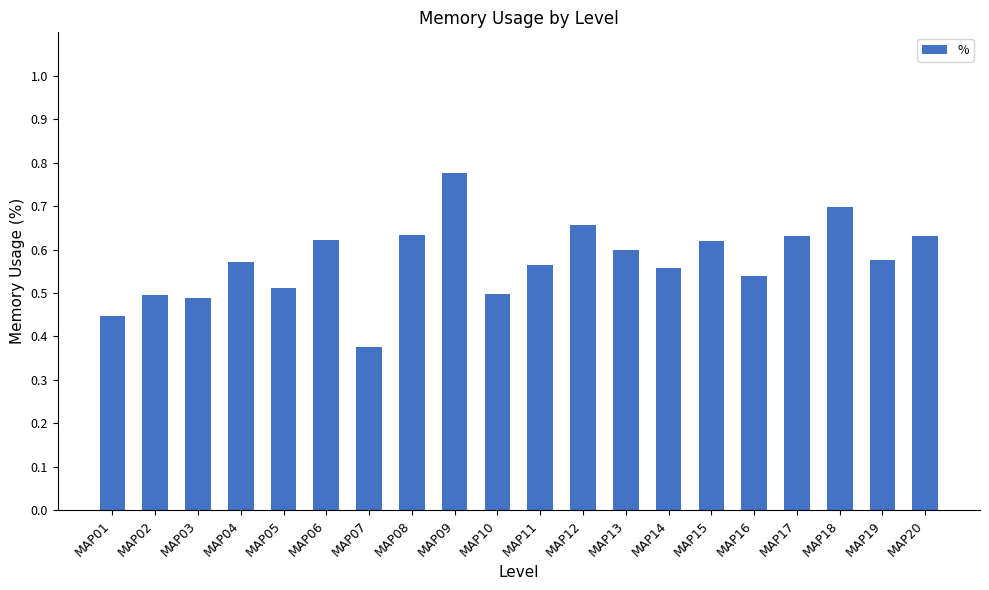

True or false: the data shows 0.3 at MAP08.

False